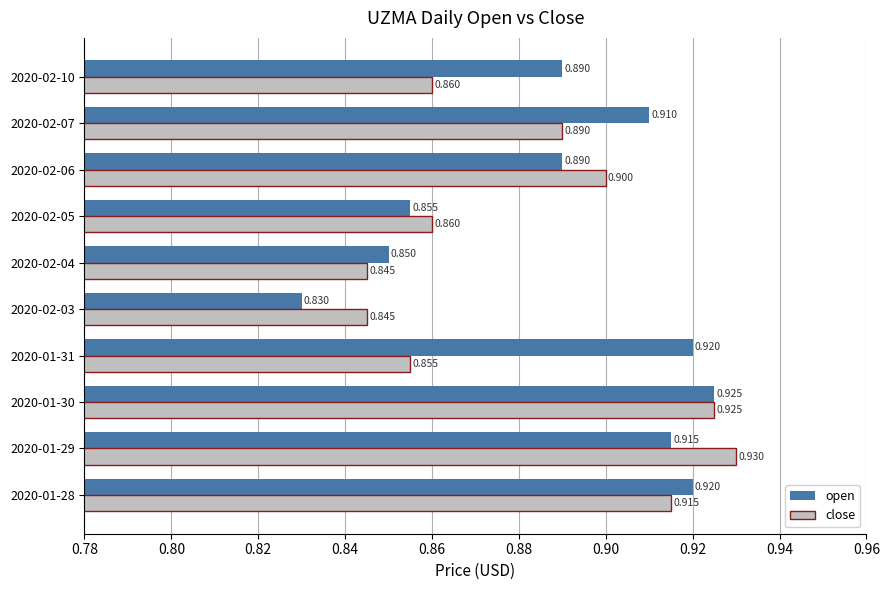

Which series has the largest total across all categories?

open